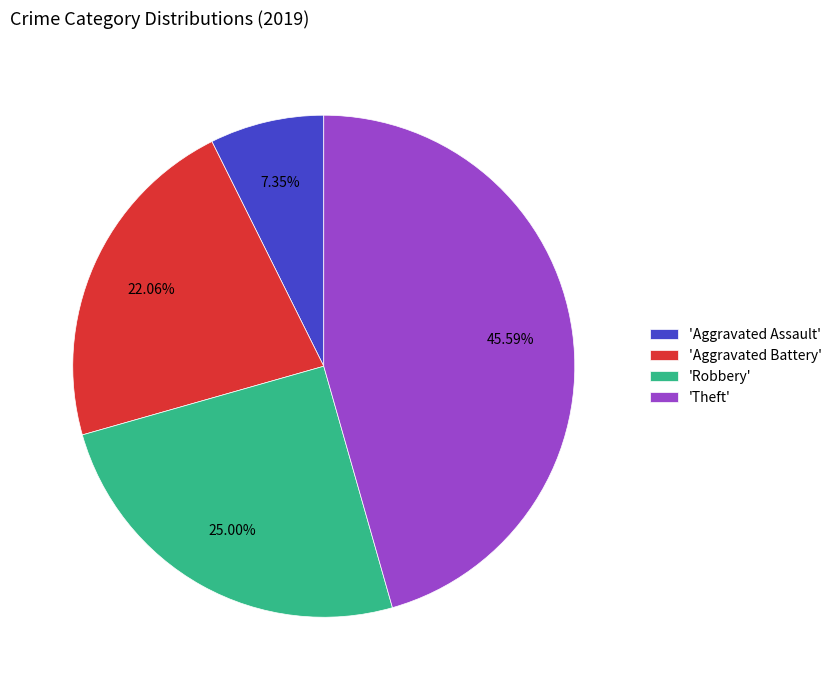

How many segments does this pie chart have?

4